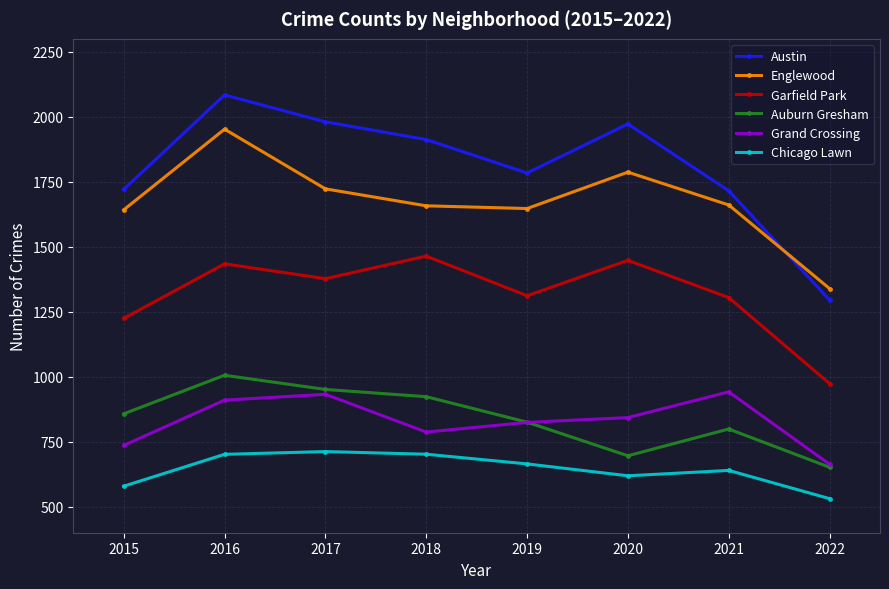

Rank the categories by Englewood value from lowest to highest.

2022, 2015, 2019, 2018, 2021, 2017, 2020, 2016